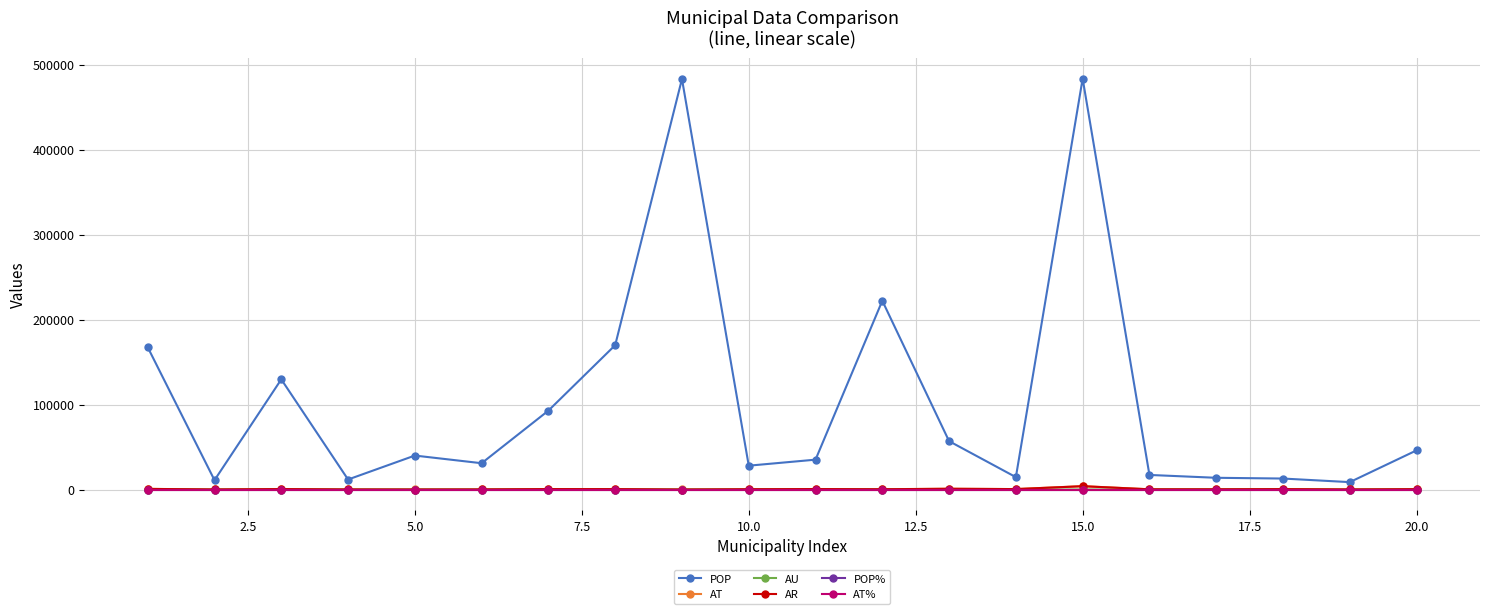

Which series has the largest total across all categories?

POP